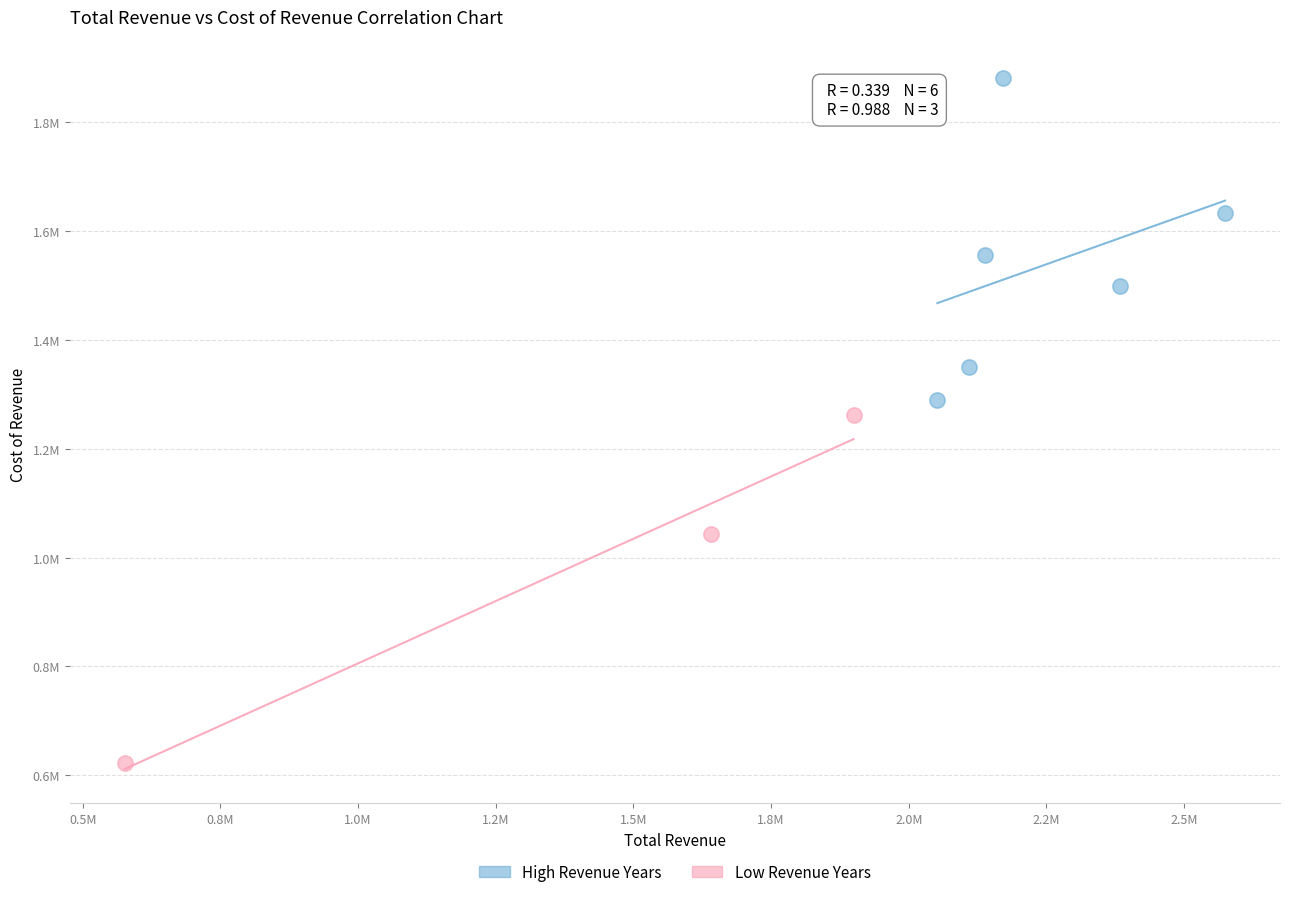

Which series contains the lowest Y value?

Low Revenue Years